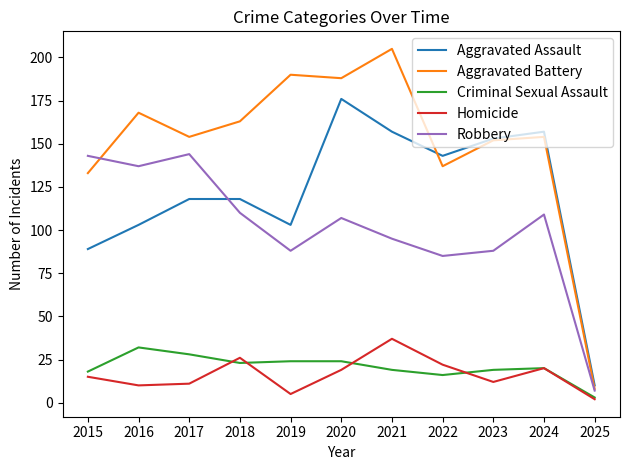

Reading left to right, list all the values displayed in this chart.

Aggravated Assault: 89	103	118	118	103	176	157	143	153	157	10
Aggravated Battery: 133	168	154	163	190	188	205	137	152	154	8
Criminal Sexual Assault: 18	32	28	23	24	24	19	16	19	20	3
Homicide: 15	10	11	26	5	19	37	22	12	20	2
Robbery: 143	137	144	110	88	107	95	85	88	109	7